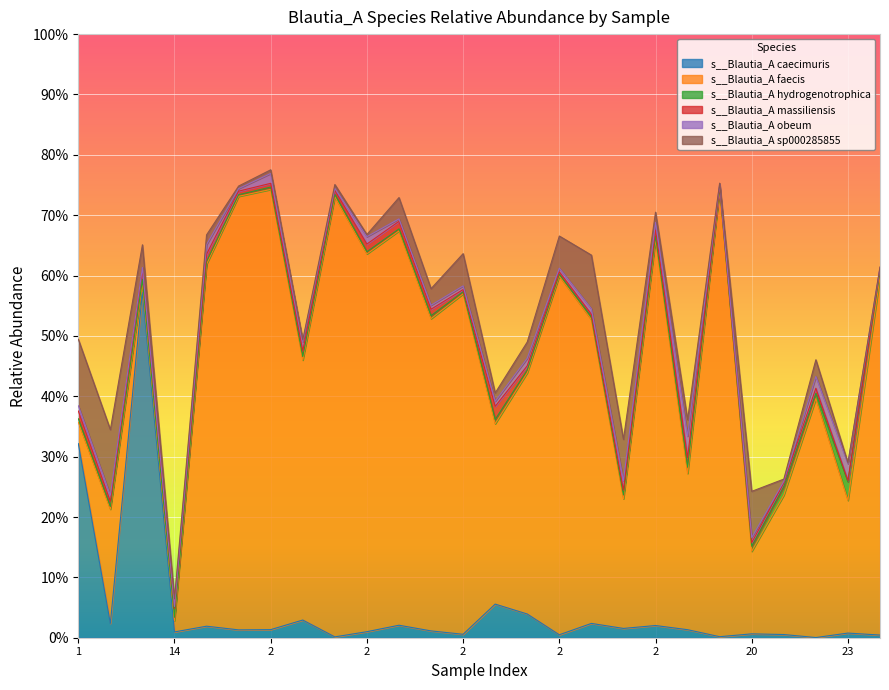

At which label is s__Blautia_A sp000285855 closest to 0?

2